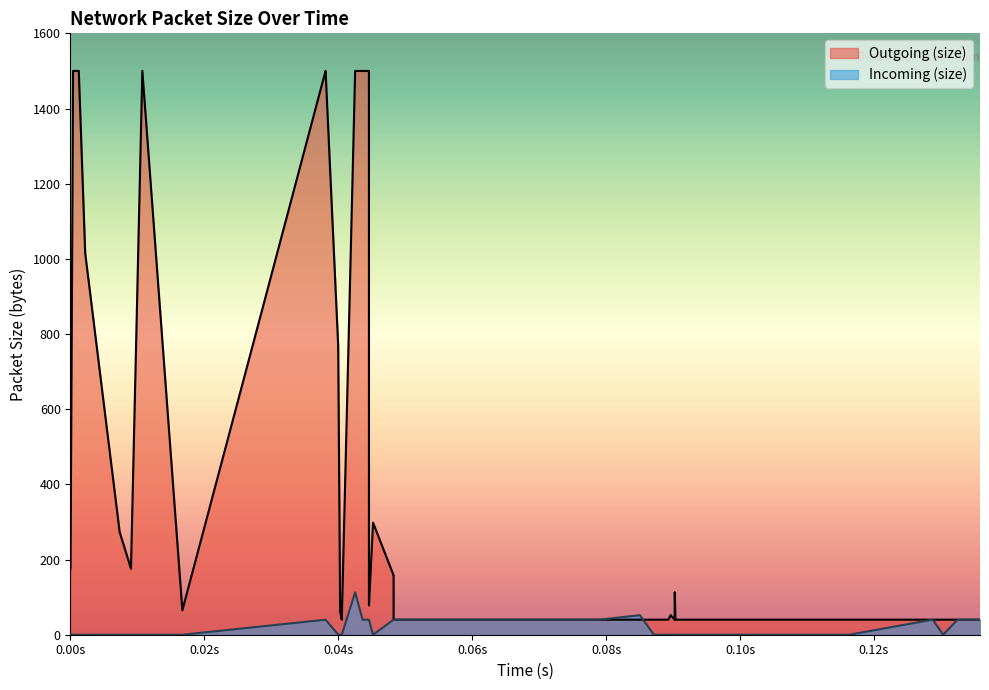

How many times do Outgoing (size) and Incoming (size) cross each other?

1